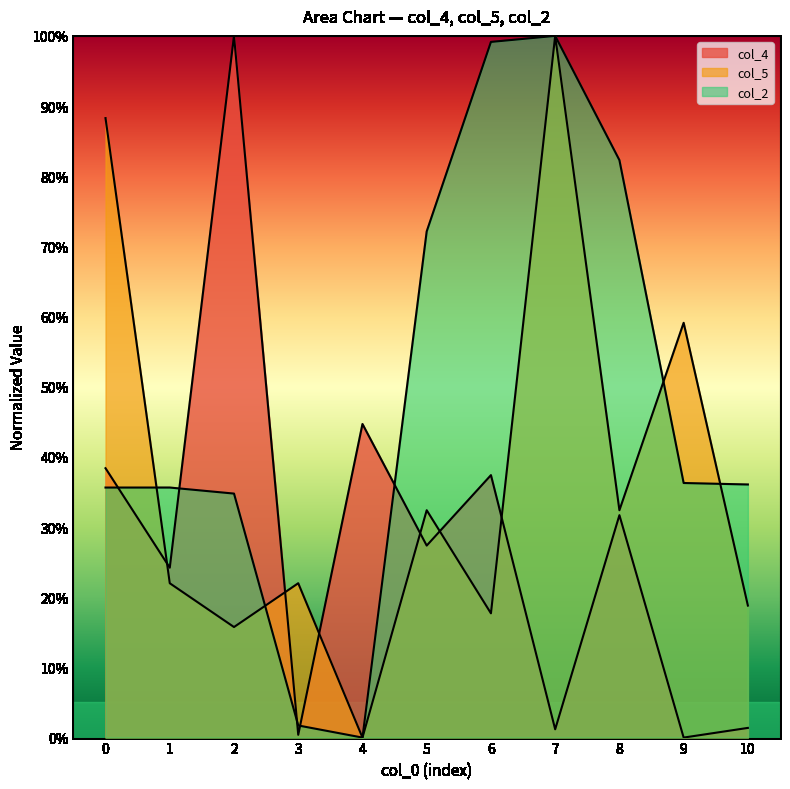

Which category has the highest value in the col_5 series?

7